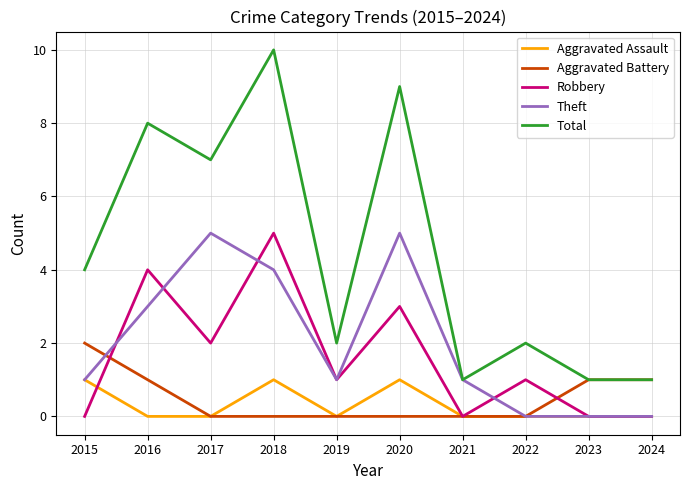

Rank the series at 2020 from lowest to highest value.

Aggravated Battery, Aggravated Assault, Robbery, Theft, Total